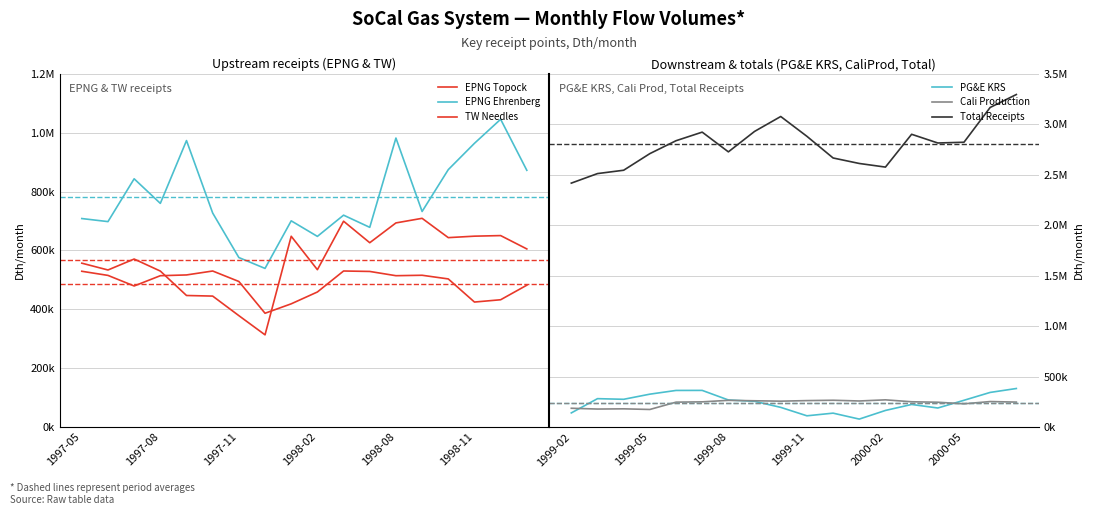

What is the sum of all Total Receipts values?

50406360.0